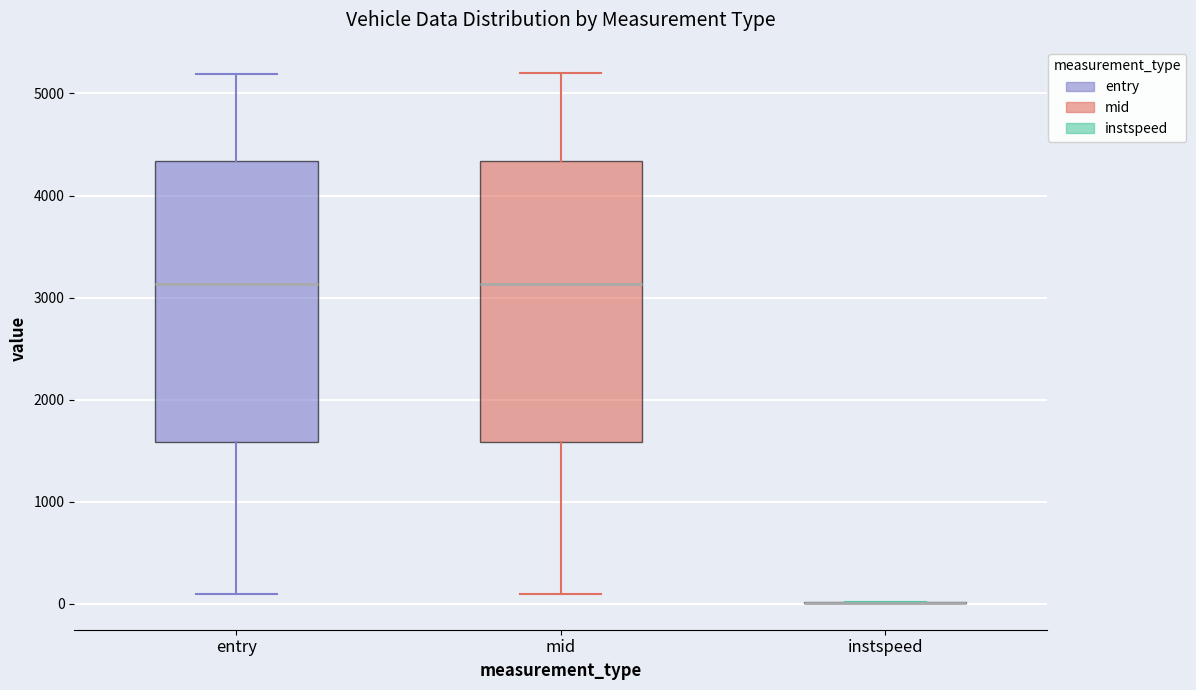

Reading left to right, transcribe this box plot: for each box, give where its median line is, the range the box spans, and where its two whiskers end, as read against the y-axis. The values are not printed on the chart, so give them approximately, as read against the axis.

entry: median 3100, box 1600 to 4300, whiskers 100 to 5200
mid: median 3100, box 1600 to 4300, whiskers 100 to 5200
instspeed: box collapsed to a line at 0, whiskers 0 to 0